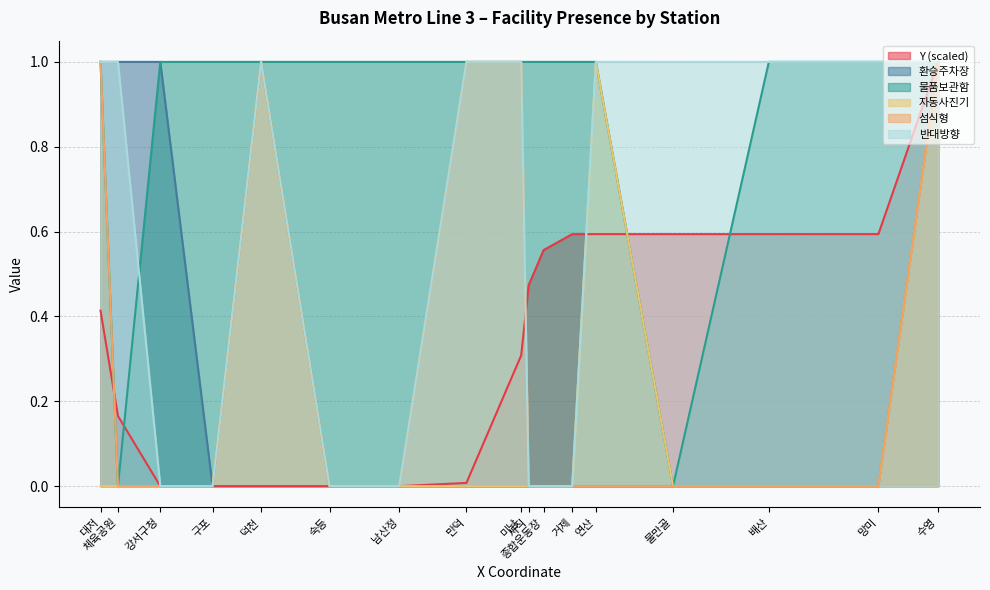

Is the value of 자동사진기 at 강서구청 greater than the value of Y at 대저?

No